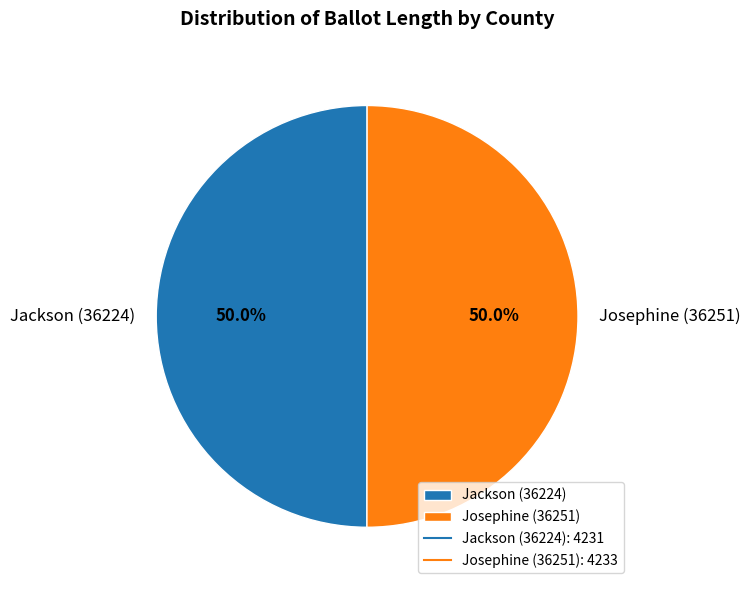

Do Jackson (36224) and Josephine (36251) together represent more than half of the pie?

Yes